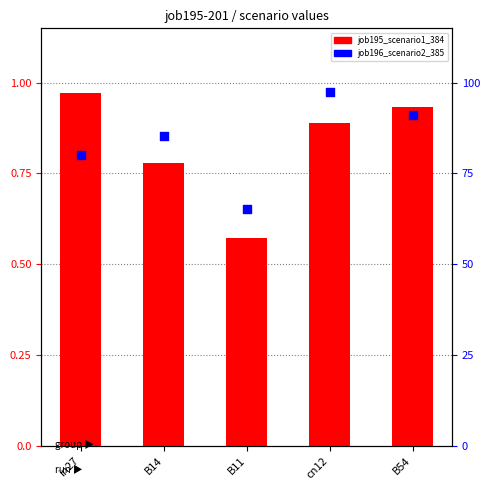

At which category is the sum across all series the highest?

cn12